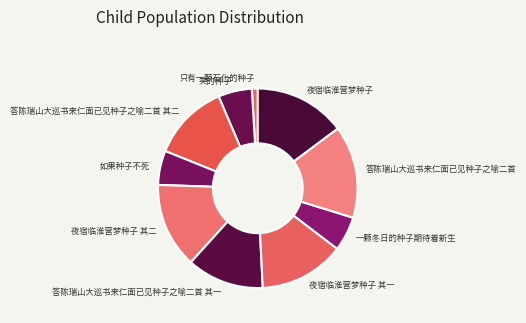

Which slice is the smallest?

只有一颗石化的种子